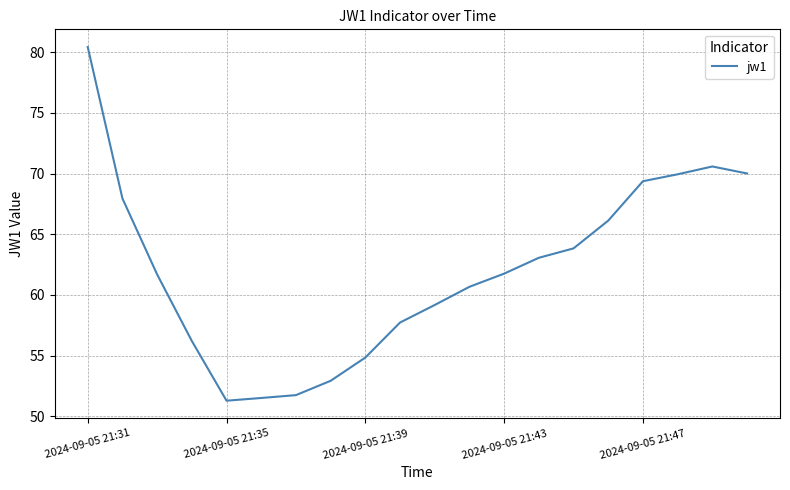

What is the greatest value displayed?

80.4